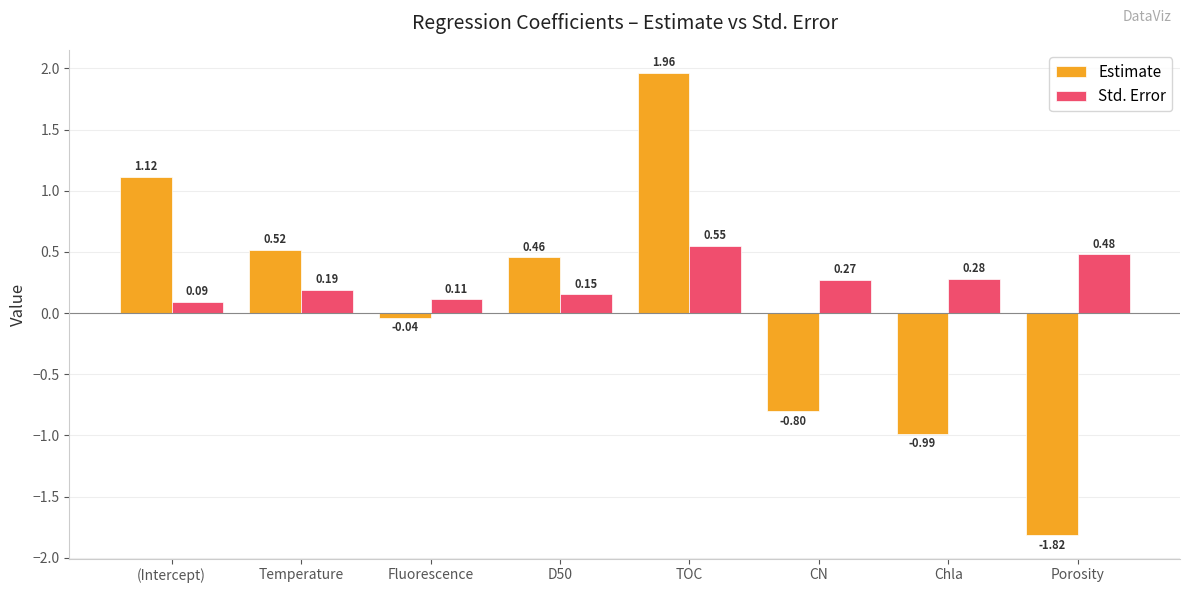

What is the label of the 2nd bar from the left?

Temperature